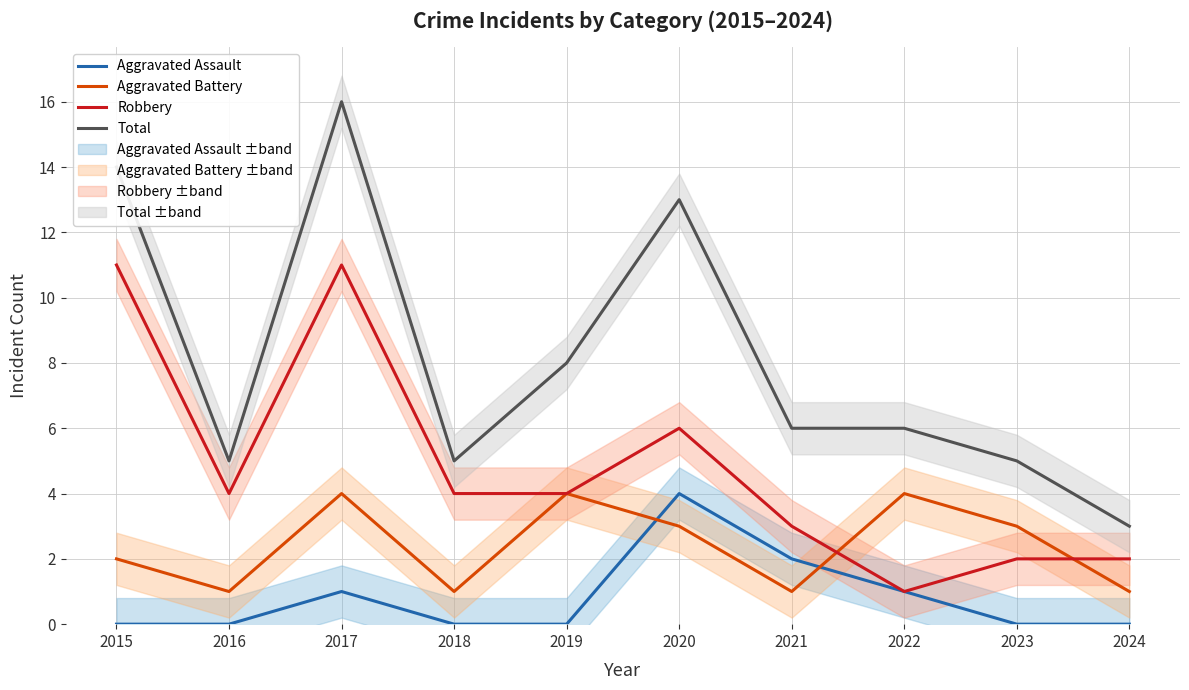

True or false: Robbery has more than 2 points higher than both neighbors.

False